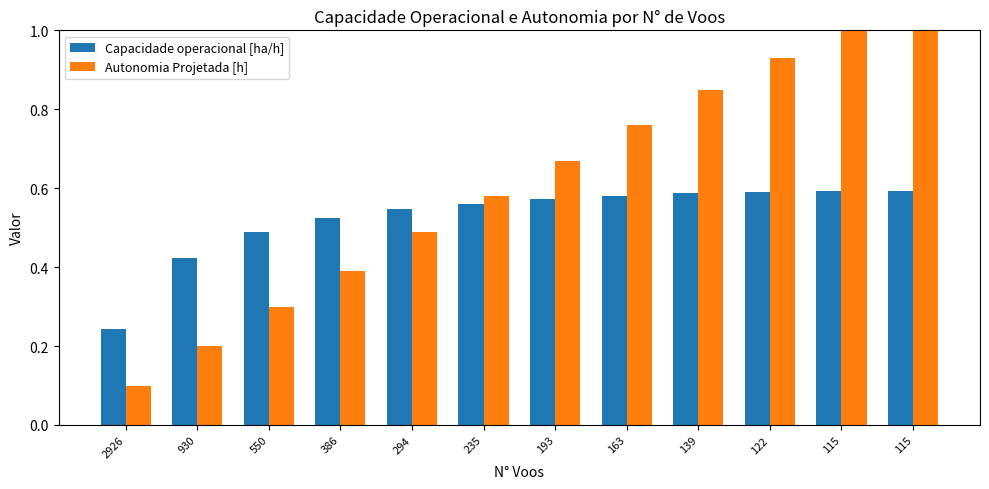

Is it true that Autonomia Projetada [h] equals 1.1 at 115?

True